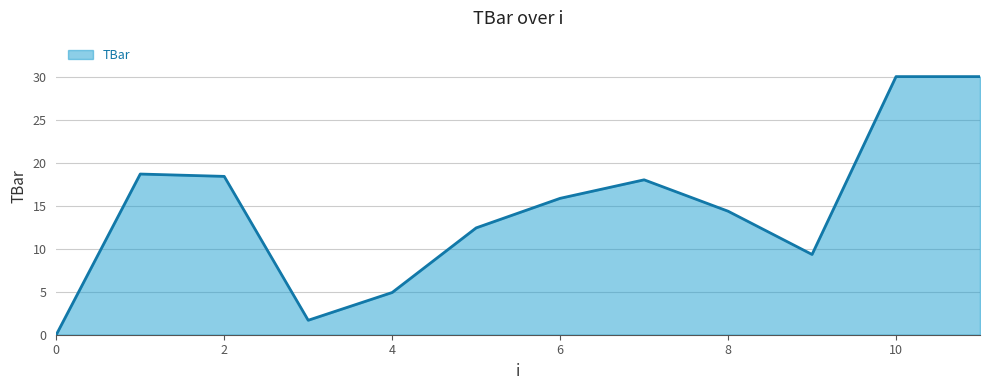

What is the maximum value shown in the chart?

30.0